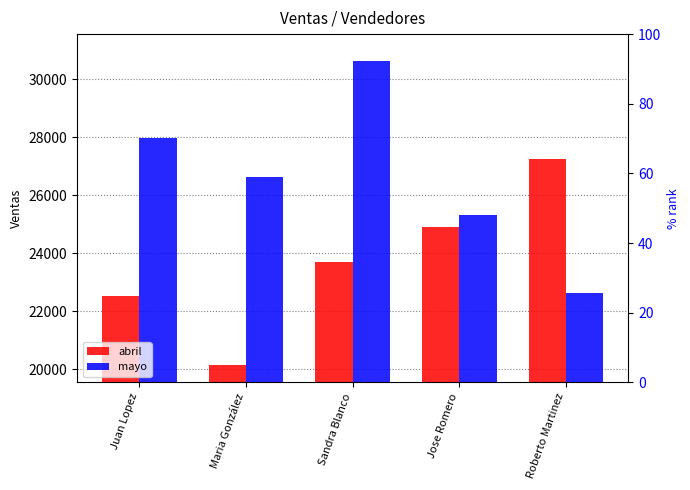

Reading left to right, what are all the values shown in this chart?

abril: 22525.9	20154.7	23711.4	24897.0	27268.2
mayo: 27973.2	26641.2	30637.4	25309.1	22645.0